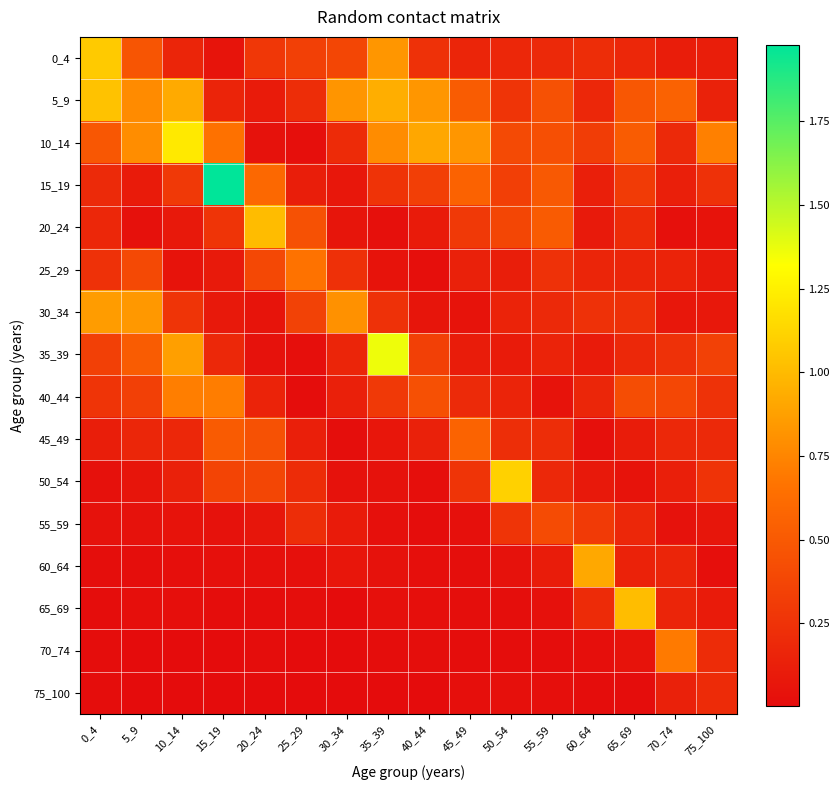

Reading left to right, list all the values displayed in this chart.

0_4: 0_4=1.1	5_9=0.5	10_14=0.2	15_19=0.1	20_24=0.3	25_29=0.3	30_34=0.4	35_39=0.8	40_44=0.2	45_49=0.2	50_54=0.2	55_59=0.2	60_64=0.2	65_69=0.2	70_74=0.1	75_100=0.1
5_9: 0_4=1.0	5_9=0.8	10_14=0.9	15_19=0.2	20_24=0.1	25_29=0.2	30_34=0.8	35_39=0.9	40_44=0.8	45_49=0.5	50_54=0.3	55_59=0.4	60_64=0.2	65_69=0.5	70_74=0.6	75_100=0.1
10_14: 0_4=0.5	5_9=0.8	10_14=1.2	15_19=0.7	20_24=0.0	25_29=0.0	30_34=0.2	35_39=0.8	40_44=0.9	45_49=0.8	50_54=0.4	55_59=0.4	60_64=0.3	65_69=0.5	70_74=0.2	75_100=0.7
15_19: 0_4=0.2	5_9=0.1	10_14=0.3	15_19=2.0	20_24=0.6	25_29=0.1	30_34=0.1	35_39=0.3	40_44=0.3	45_49=0.6	50_54=0.3	55_59=0.5	60_64=0.1	65_69=0.3	70_74=0.1	75_100=0.2
20_24: 0_4=0.2	5_9=0.0	10_14=0.1	15_19=0.3	20_24=1.0	25_29=0.4	30_34=0.1	35_39=0.0	40_44=0.1	45_49=0.3	50_54=0.4	55_59=0.5	60_64=0.1	65_69=0.2	70_74=0.0	75_100=0.0
25_29: 0_4=0.2	5_9=0.4	10_14=0.0	15_19=0.1	20_24=0.4	25_29=0.7	30_34=0.2	35_39=0.0	40_44=0.0	45_49=0.1	50_54=0.1	55_59=0.2	60_64=0.2	65_69=0.2	70_74=0.1	75_100=0.1
30_34: 0_4=0.9	5_9=0.8	10_14=0.3	15_19=0.1	20_24=0.1	25_29=0.4	30_34=0.8	35_39=0.2	40_44=0.1	45_49=0.0	50_54=0.2	55_59=0.2	60_64=0.2	65_69=0.2	70_74=0.1	75_100=0.1
35_39: 0_4=0.3	5_9=0.5	10_14=0.9	15_19=0.2	20_24=0.0	25_29=0.0	30_34=0.2	35_39=1.4	40_44=0.3	45_49=0.1	50_54=0.1	55_59=0.2	60_64=0.1	65_69=0.2	70_74=0.2	75_100=0.3
40_44: 0_4=0.3	5_9=0.3	10_14=0.7	15_19=0.7	20_24=0.2	25_29=0.0	30_34=0.1	35_39=0.3	40_44=0.4	45_49=0.2	50_54=0.2	55_59=0.1	60_64=0.2	65_69=0.4	70_74=0.4	75_100=0.2
45_49: 0_4=0.1	5_9=0.2	10_14=0.2	15_19=0.5	20_24=0.4	25_29=0.1	30_34=0.0	35_39=0.1	40_44=0.1	45_49=0.6	50_54=0.2	55_59=0.2	60_64=0.0	65_69=0.1	70_74=0.2	75_100=0.2
50_54: 0_4=0.0	5_9=0.1	10_14=0.1	15_19=0.4	20_24=0.4	25_29=0.2	30_34=0.0	35_39=0.0	40_44=0.0	45_49=0.3	50_54=1.1	55_59=0.2	60_64=0.1	65_69=0.0	70_74=0.1	75_100=0.3
55_59: 0_4=0.0	5_9=0.0	10_14=0.0	15_19=0.0	20_24=0.1	25_29=0.2	30_34=0.1	35_39=0.0	40_44=0.0	45_49=0.0	50_54=0.3	55_59=0.4	60_64=0.3	65_69=0.2	70_74=0.0	75_100=0.1
60_64: 0_4=0.0	5_9=0.0	10_14=0.0	15_19=0.0	20_24=0.0	25_29=0.0	30_34=0.1	35_39=0.0	40_44=0.0	45_49=0.0	50_54=0.0	55_59=0.1	60_64=0.9	65_69=0.1	70_74=0.2	75_100=0.0
65_69: 0_4=0.0	5_9=0.0	10_14=0.0	15_19=0.0	20_24=0.0	25_29=0.0	30_34=0.0	35_39=0.0	40_44=0.0	45_49=0.0	50_54=0.0	55_59=0.0	60_64=0.2	65_69=1.0	70_74=0.2	75_100=0.1
70_74: 0_4=0.0	5_9=0.0	10_14=0.0	15_19=0.0	20_24=0.0	25_29=0.0	30_34=0.0	35_39=0.0	40_44=0.0	45_49=0.0	50_54=0.0	55_59=0.0	60_64=0.0	65_69=0.0	70_74=0.7	75_100=0.2
75_100: 0_4=0.0	5_9=0.0	10_14=0.0	15_19=0.0	20_24=0.0	25_29=0.0	30_34=0.0	35_39=0.0	40_44=0.0	45_49=0.0	50_54=0.0	55_59=0.0	60_64=0.0	65_69=0.0	70_74=0.1	75_100=0.2